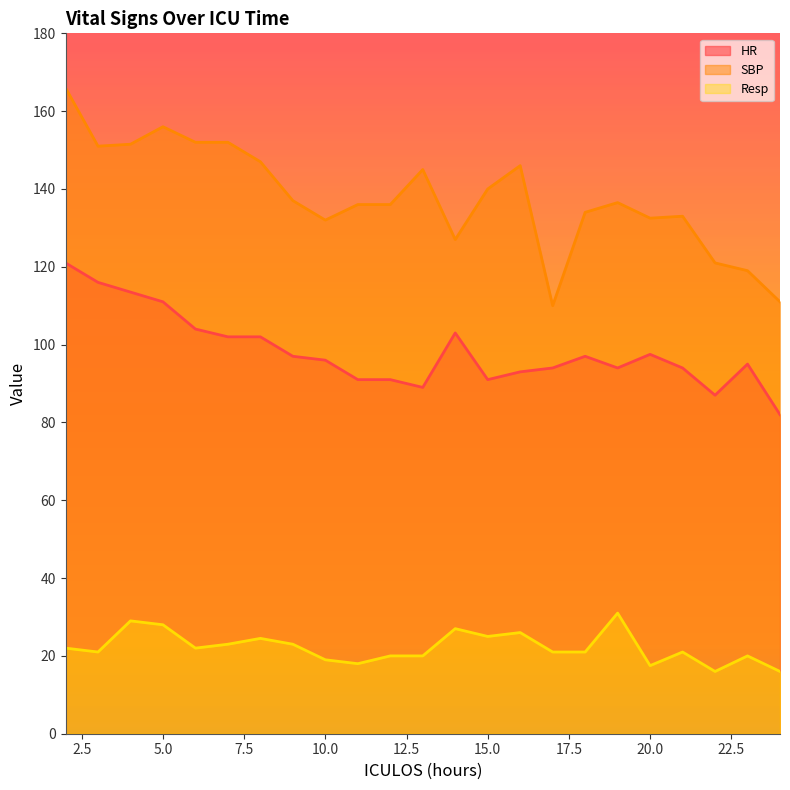

The value of HR at 10.0 is 132.2. True or false?

False